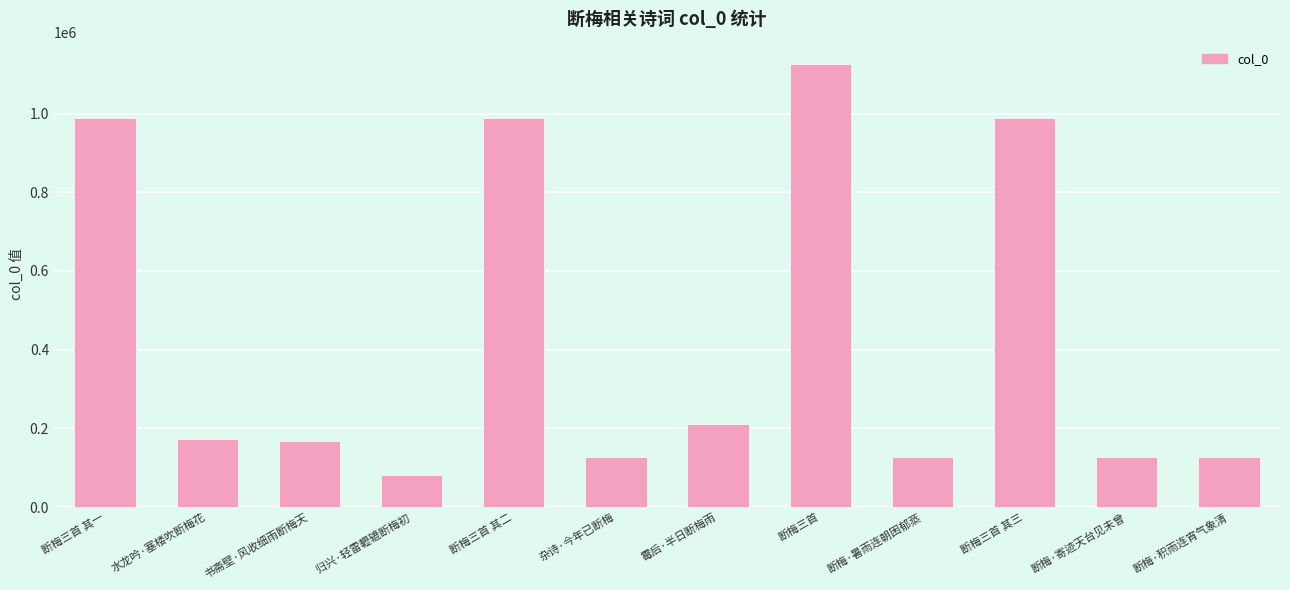

What is the difference between the maximum and minimum values?

1044948